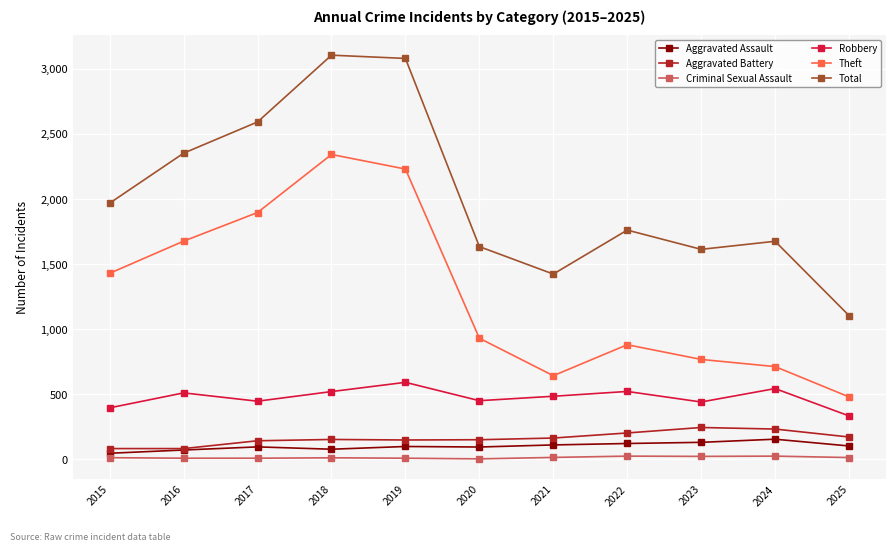

The Theft series shows 1429 at 2015. True or false?

True